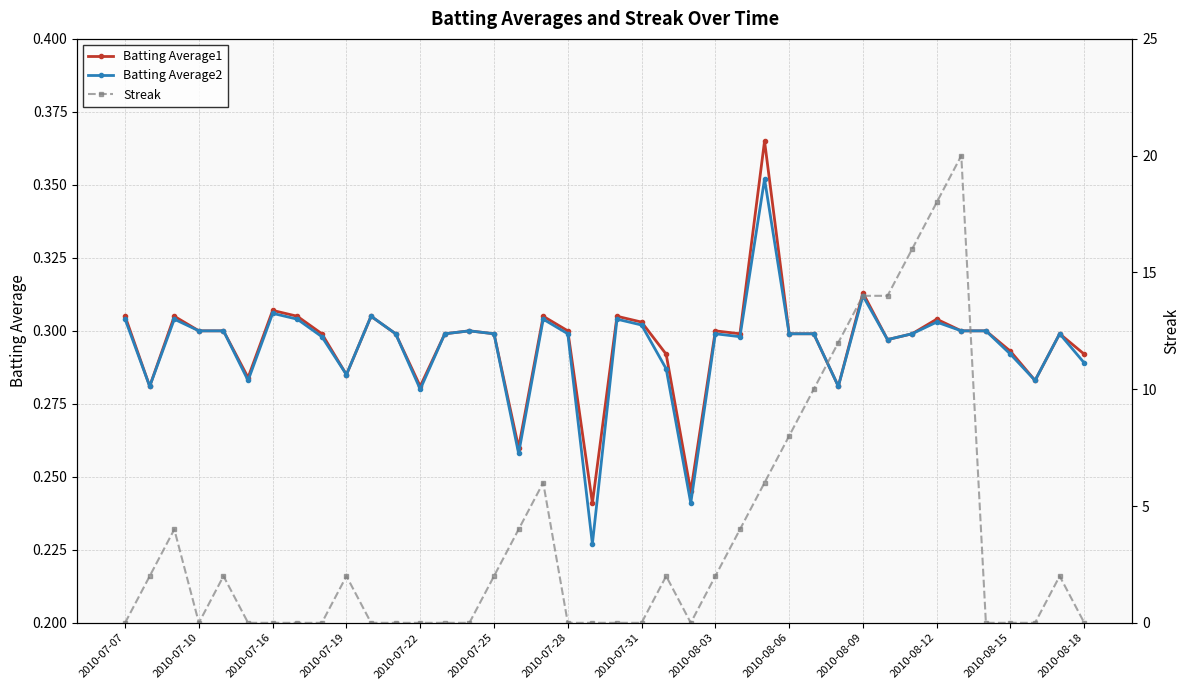

How many values in the Streak series are below 2?

20